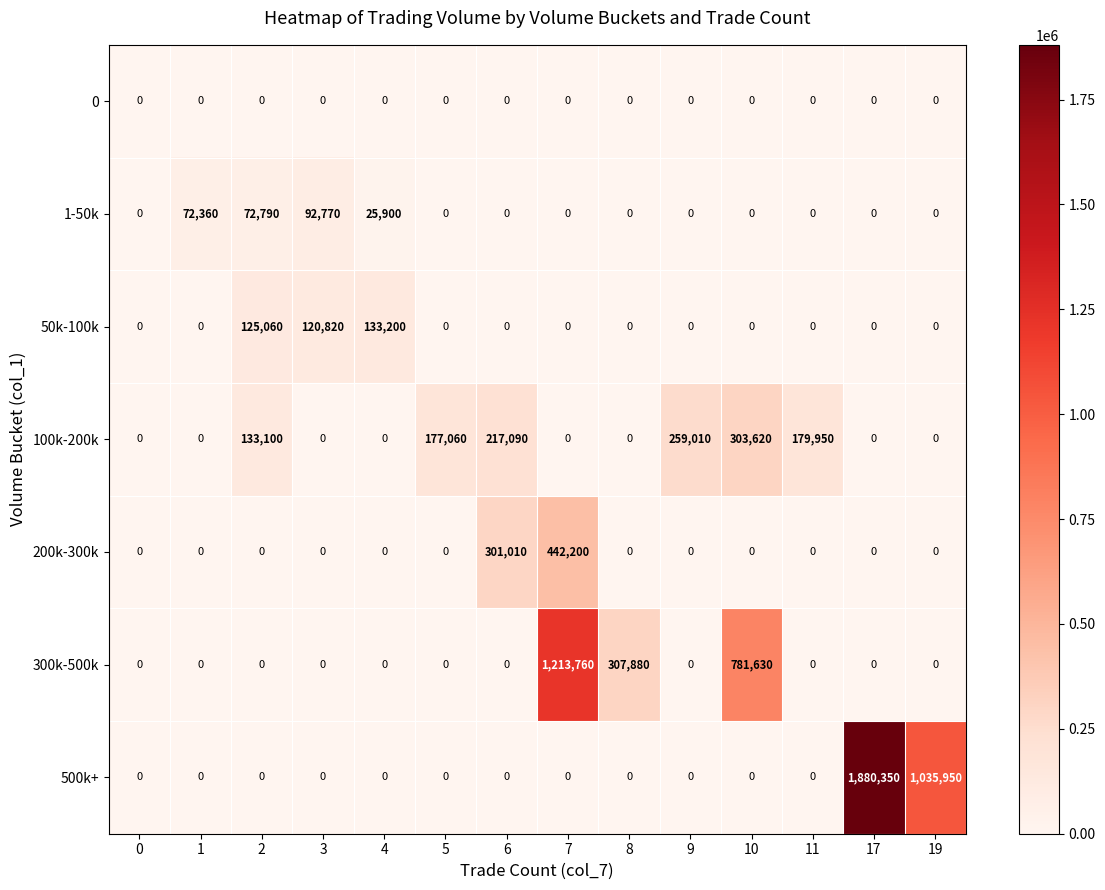

The value of 200k-300k at 19 is 0. True or false?

True